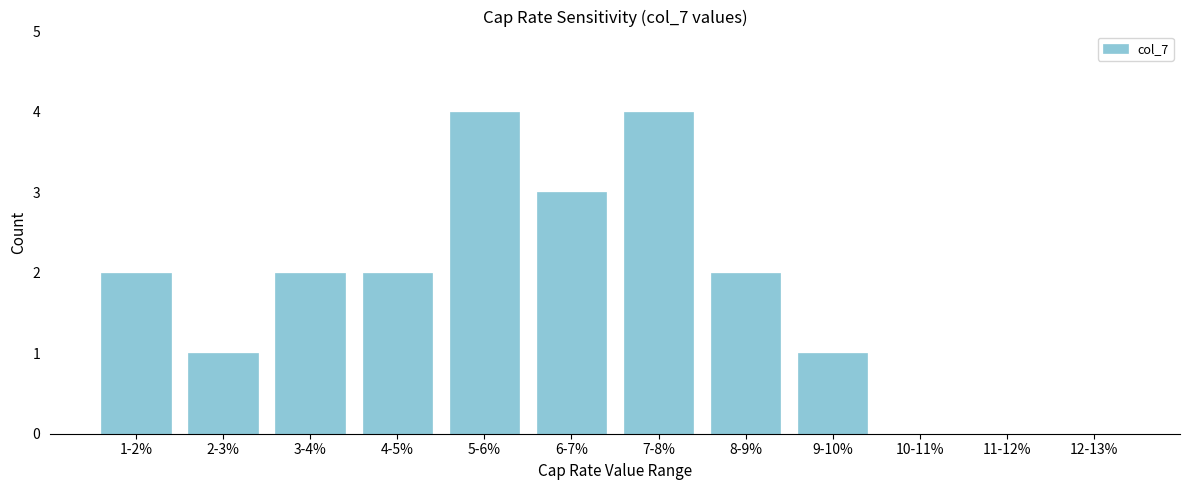

Reading left to right, what are all the values shown in this chart?

1-2%=2	2-3%=1	3-4%=2	4-5%=2	5-6%=4	6-7%=3	7-8%=4	8-9%=2	9-10%=1	10-11%=0	11-12%=0	12-13%=0